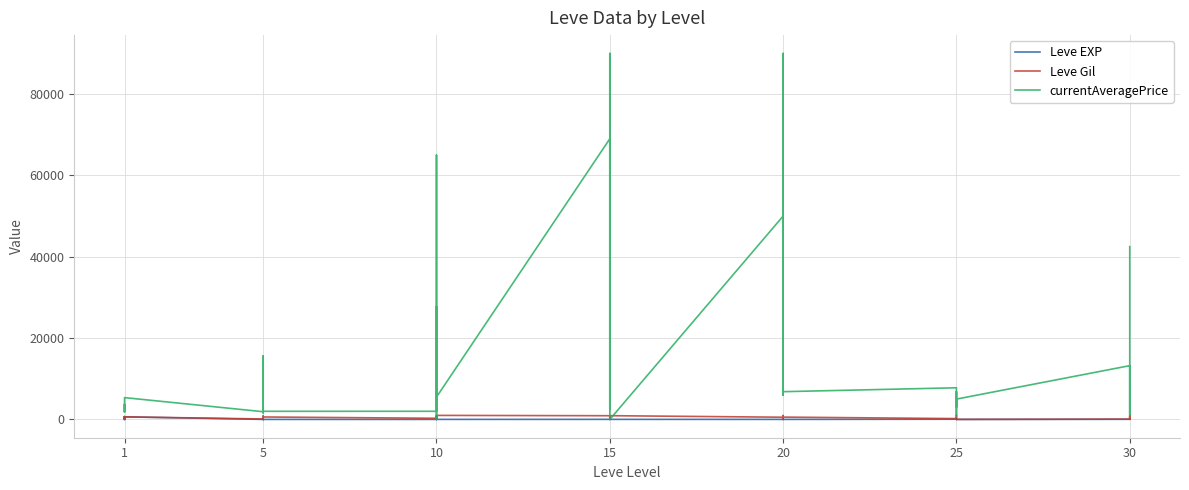

What is the value of the Leve Gil point at the 5th from the left?

690